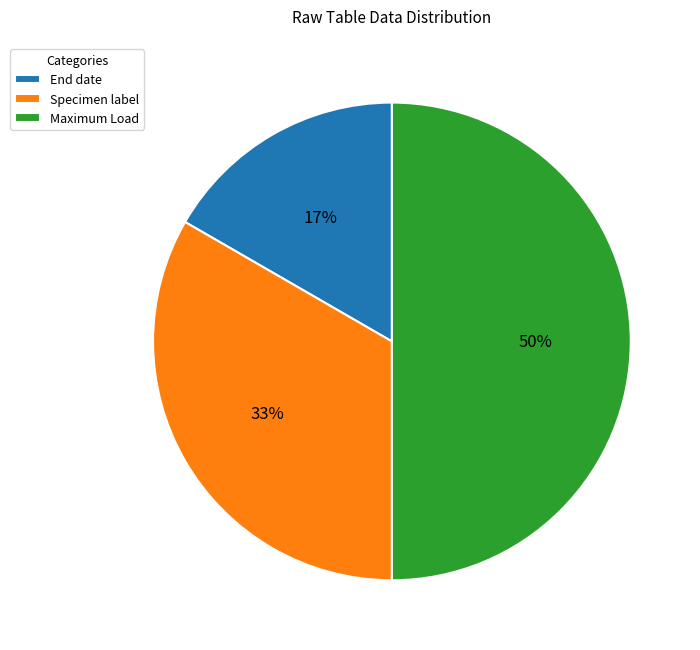

Is it true that Specimen label is 26% of the pie?

False